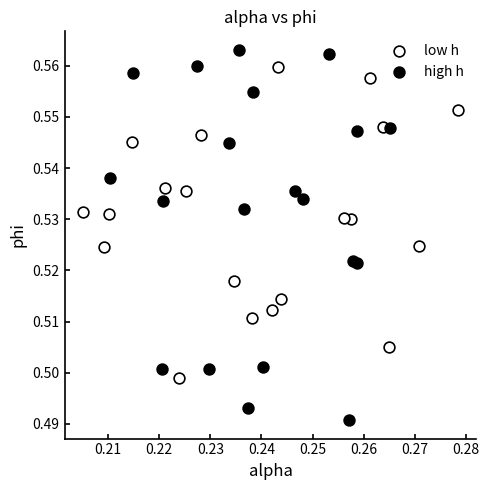

Which series reaches the maximum Y coordinate?

high h